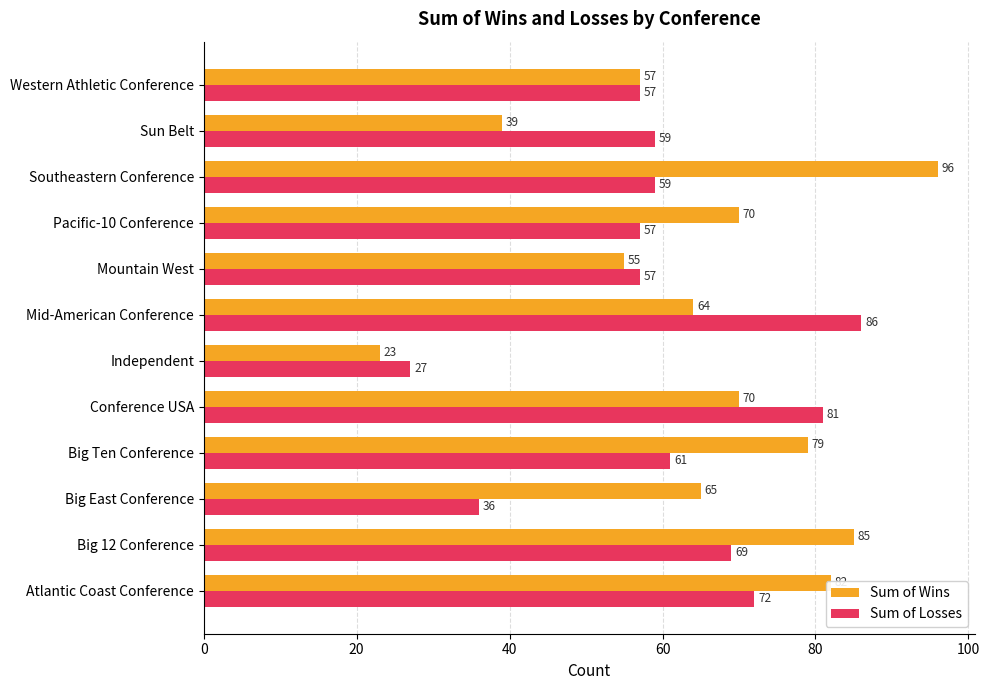

How many values in the Sum of Losses series are below 59?

5